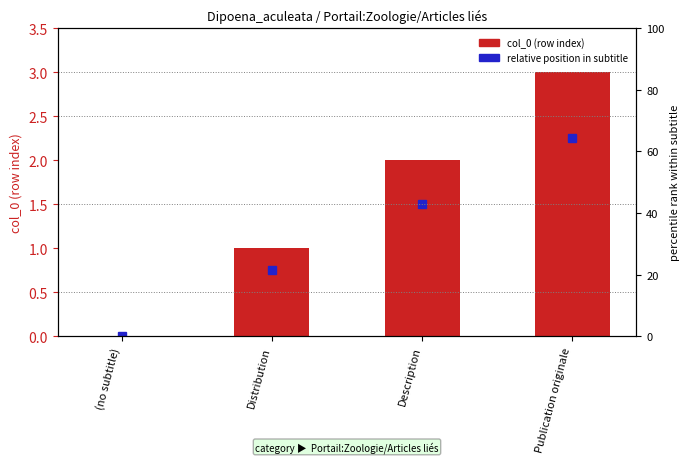

At which label does the data first exceed 2?

Publication originale